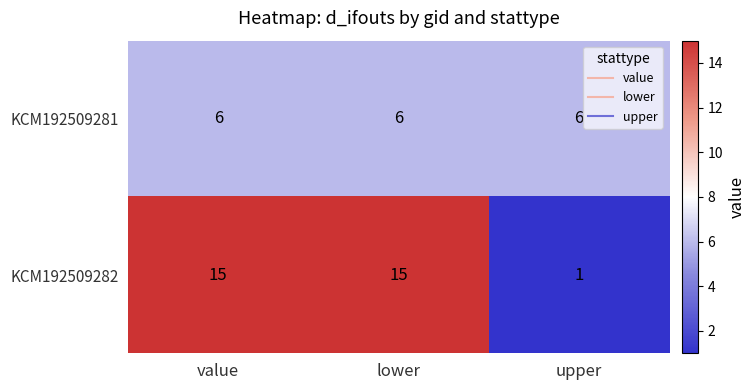

True or false: KCM192509281 has a value of 2 at upper.

False